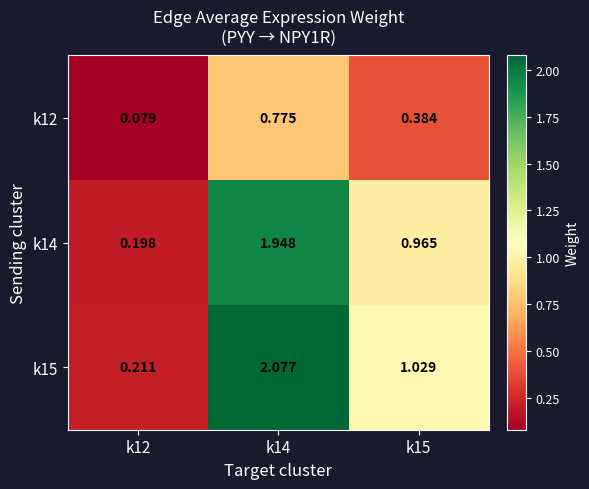

At which category is the sum across all series the highest?

k14